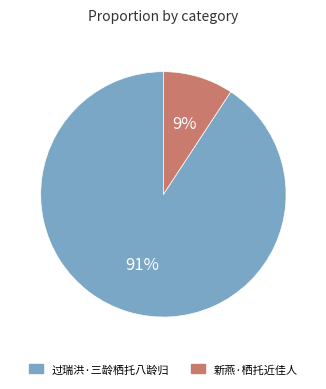

Is it true that 过瑞洪·三龄栖托八龄归 is 97% of the pie?

False